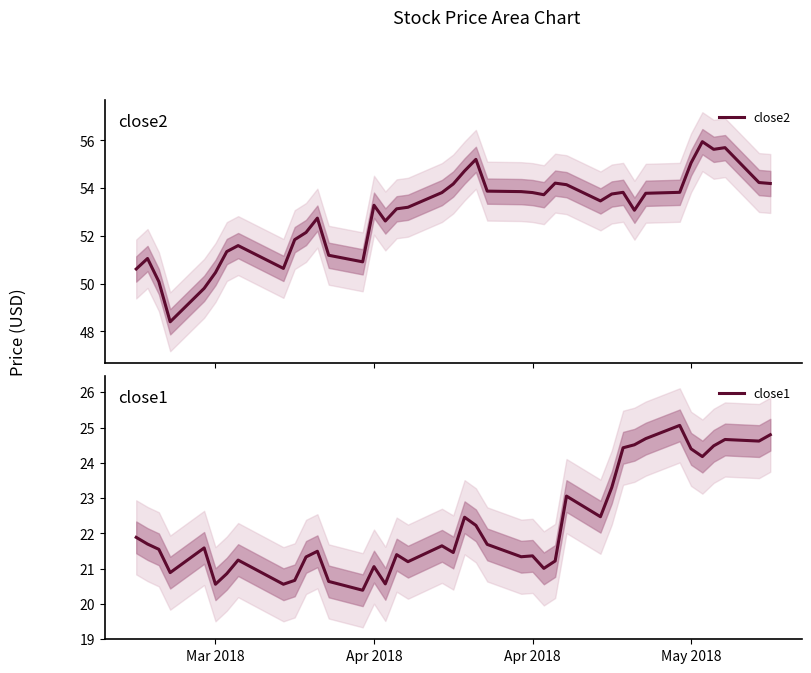

What is the value of the close2 point at the 22nd from the left?

55.2